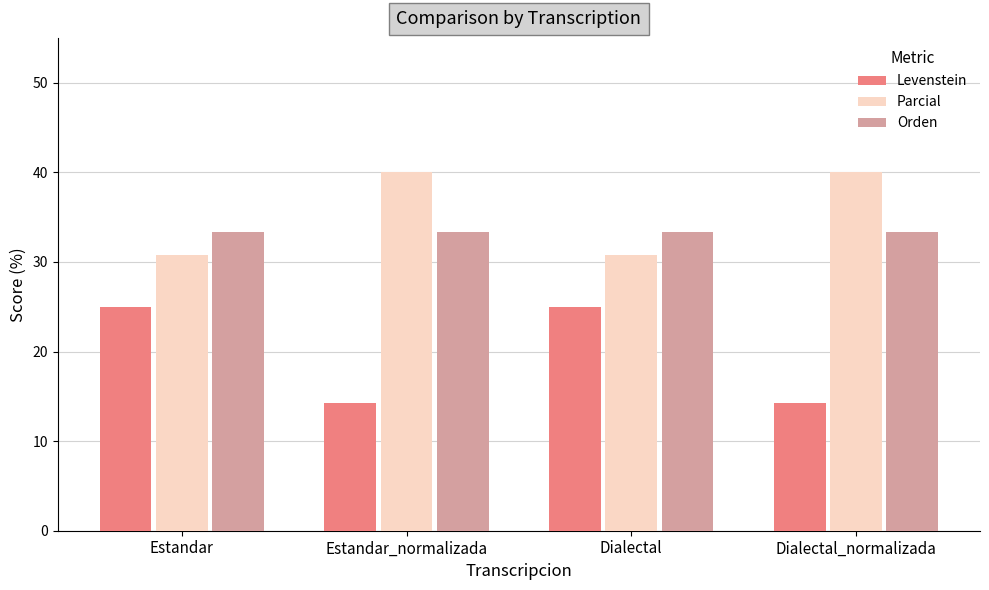

How many bars are there in total?

12